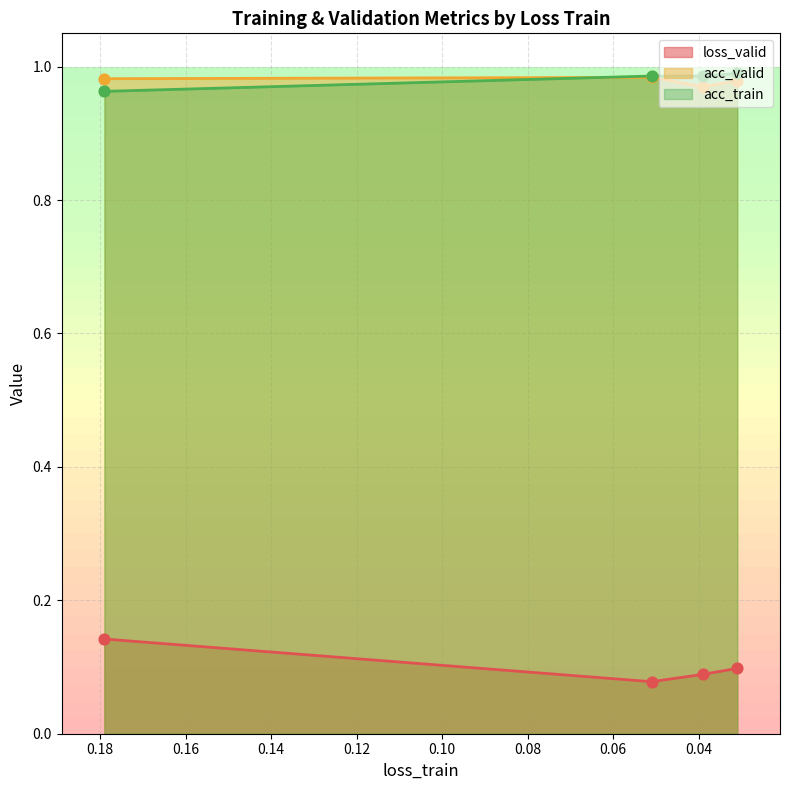

At how many categories does at least one series exceed 0?

4